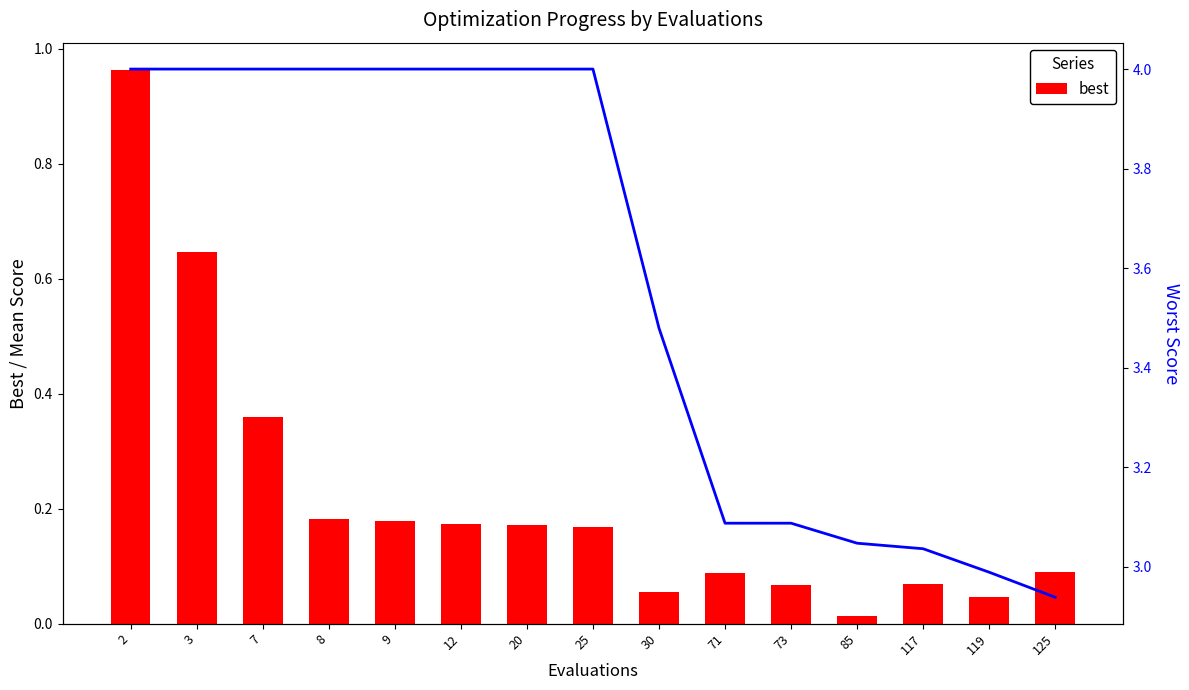

The worst series shows 5.6 at 30. True or false?

False